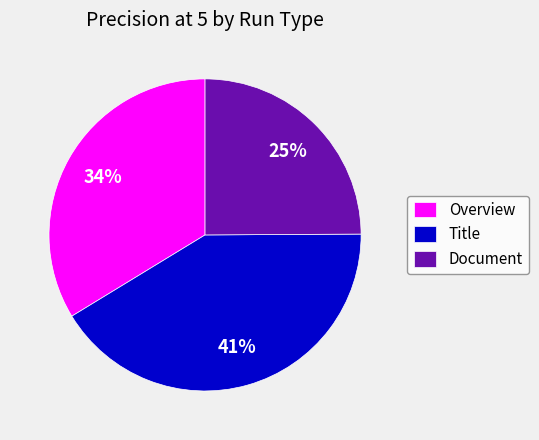

Do Overview and Document together represent more than half of the pie?

Yes